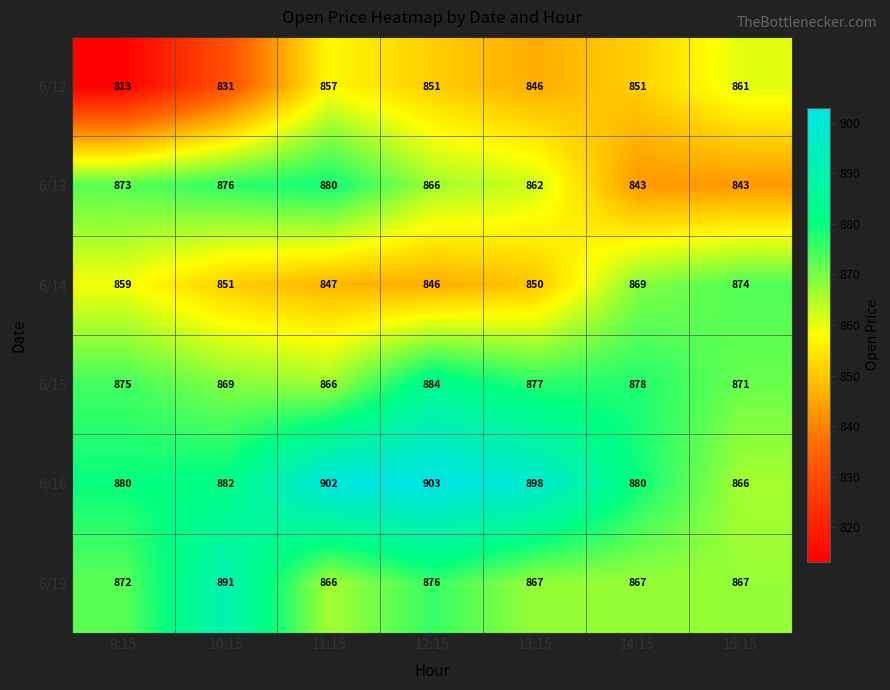

What is the spread (max minus min) of values at 9:15?

67